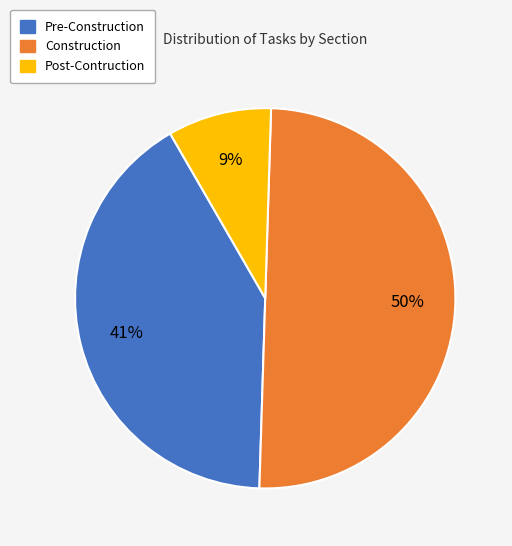

To the nearest percent, what is the average slice percentage?

33%